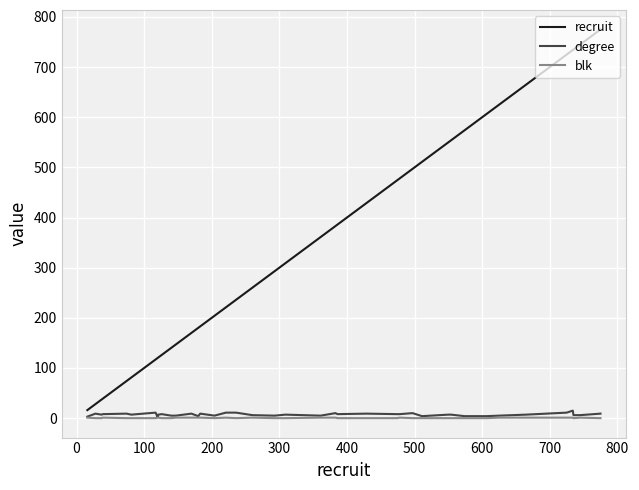

True or false: recruit and degree intersect in this chart.

False